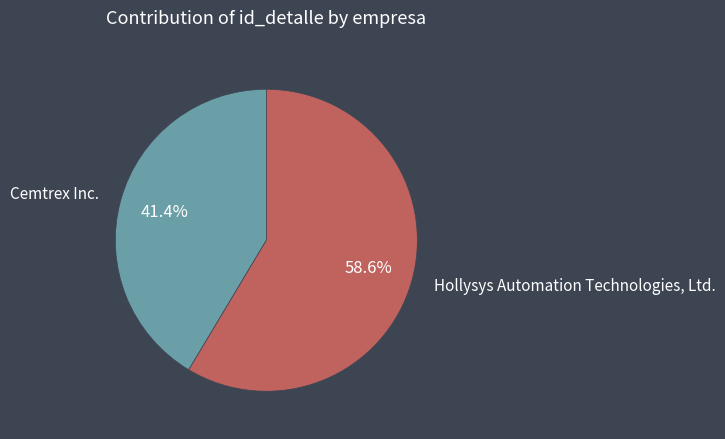

Is there any slice that represents more than half of the pie?

Yes